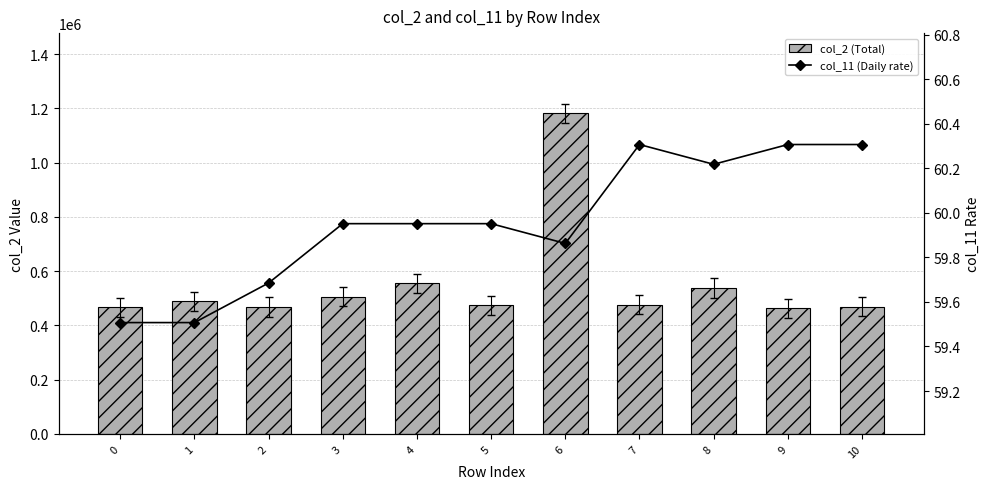

What are all the series names shown in the legend?

col_2 (Total), col_11 (Daily rate)